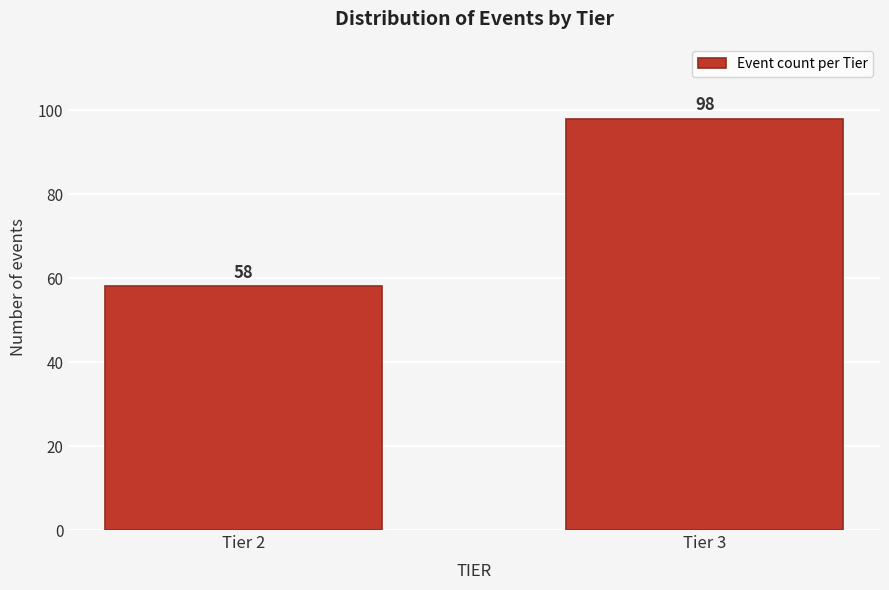

Reading right to left, transcribe all the data shown in this chart.

98	58